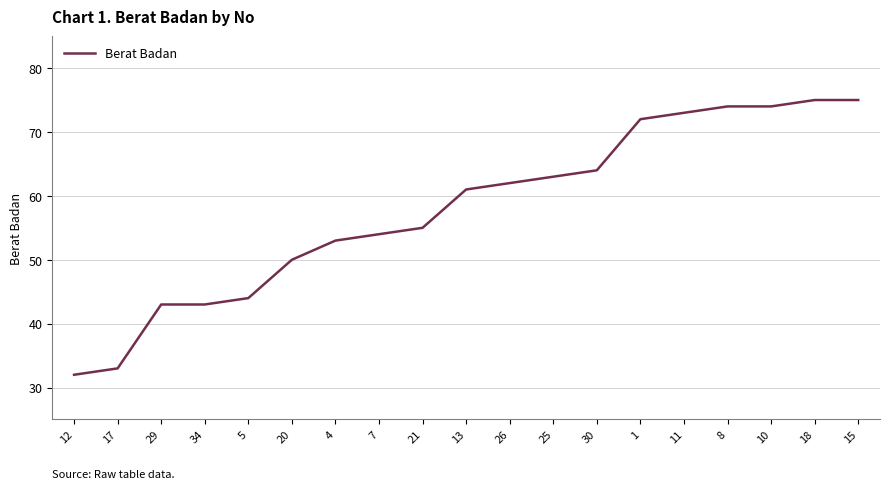

What is the approximate value at 15?

75